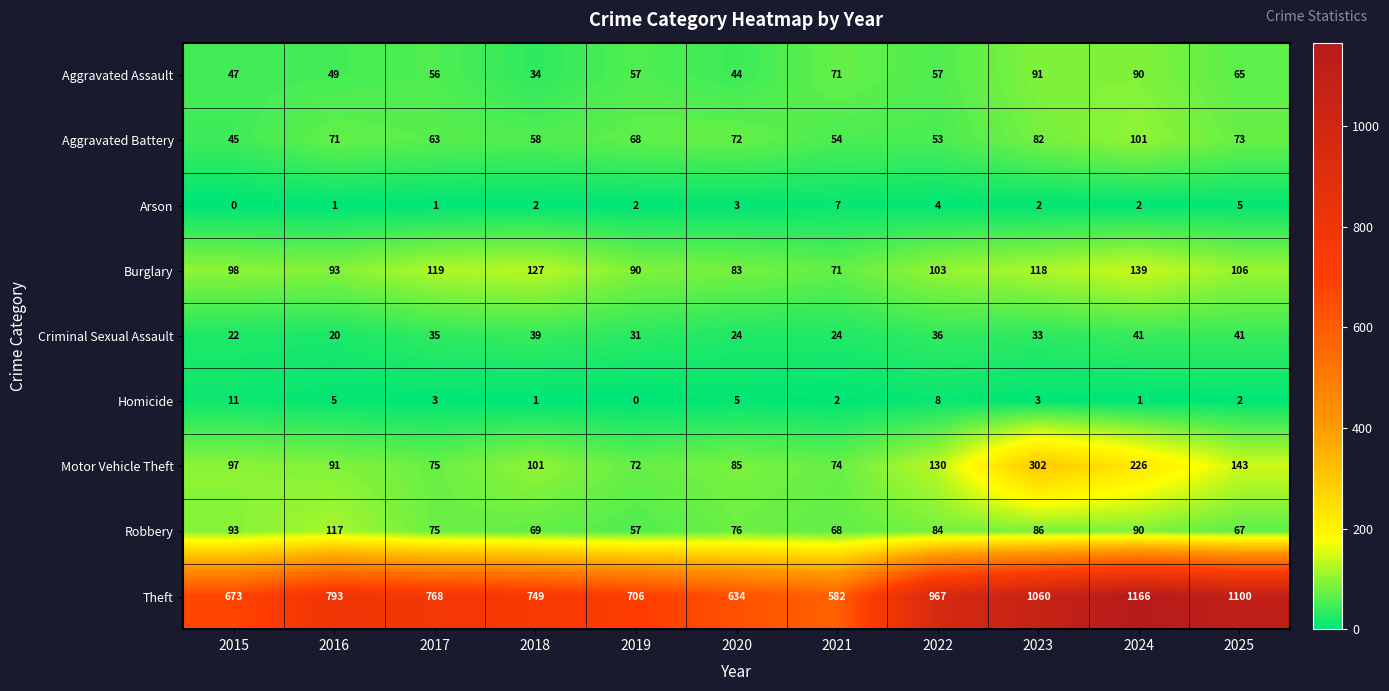

At which label does Homicide reach its peak?

2015